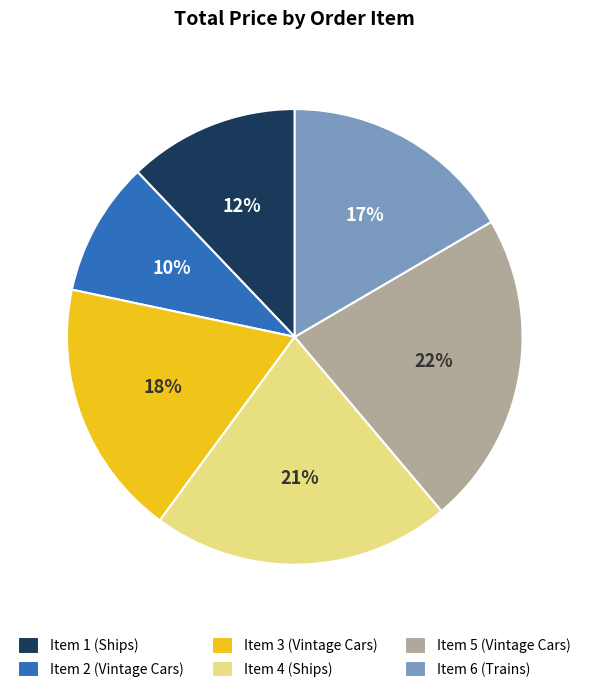

Is Item 6 (Trains) the majority of the pie?

No